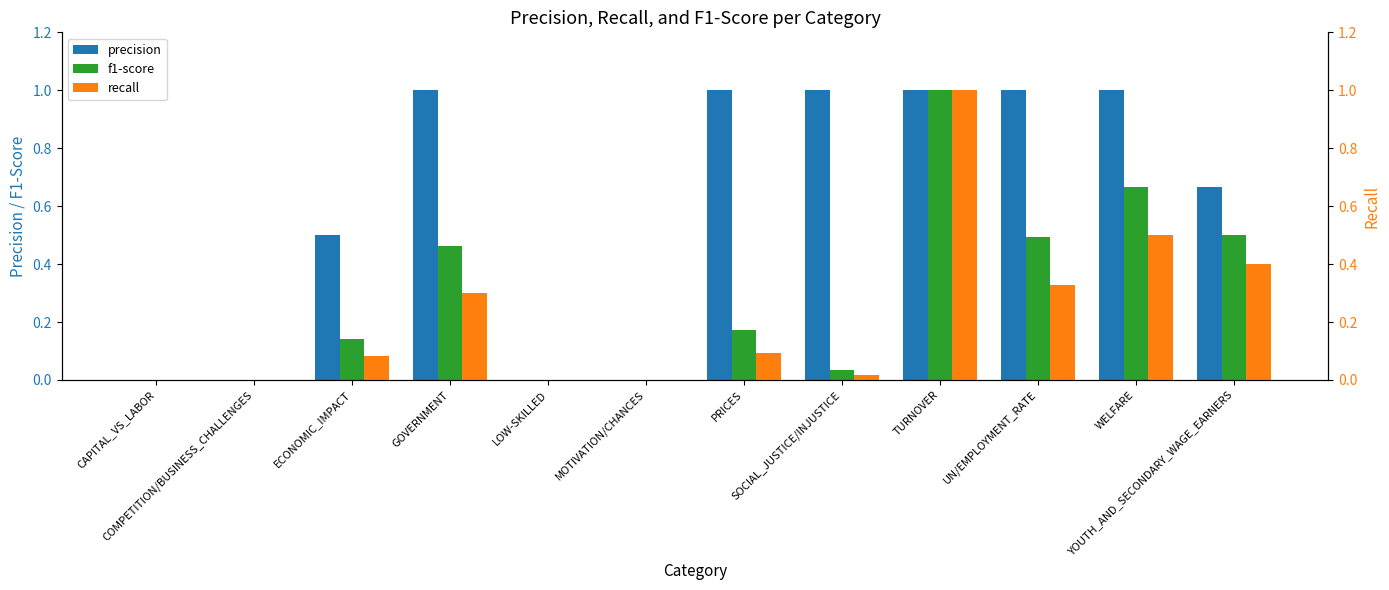

Is it true that recall equals 1.0 at TURNOVER?

True